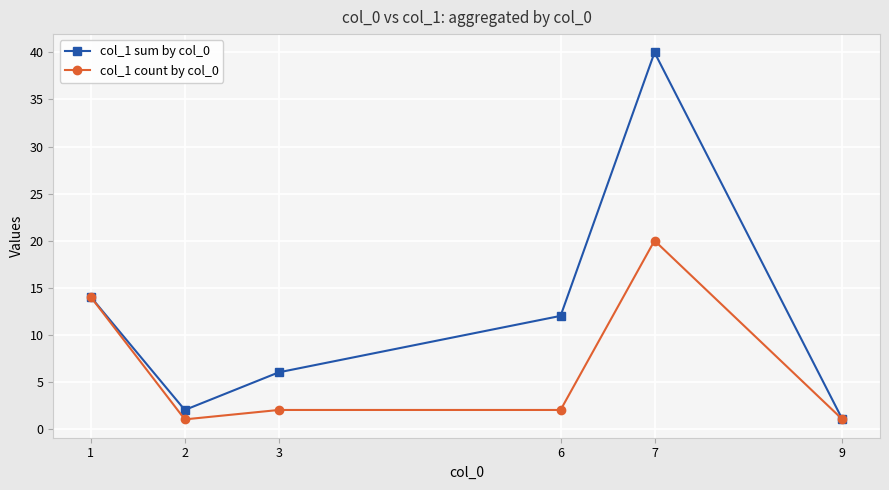

Is it true that col_1 count by col_0 equals 1 at 9?

True